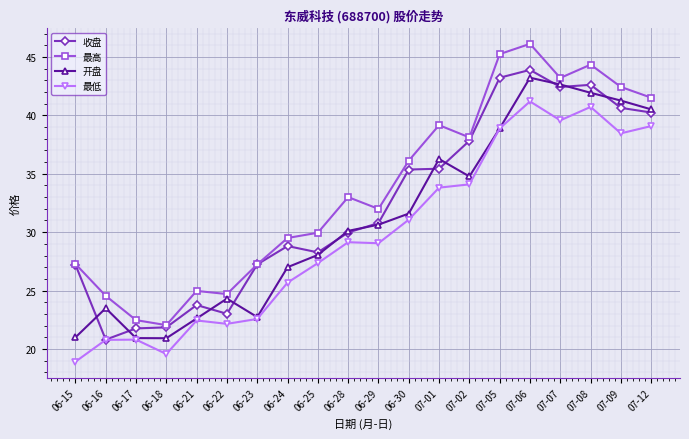

True or false: 收盘 has more than 2 points higher than both neighbors.

True